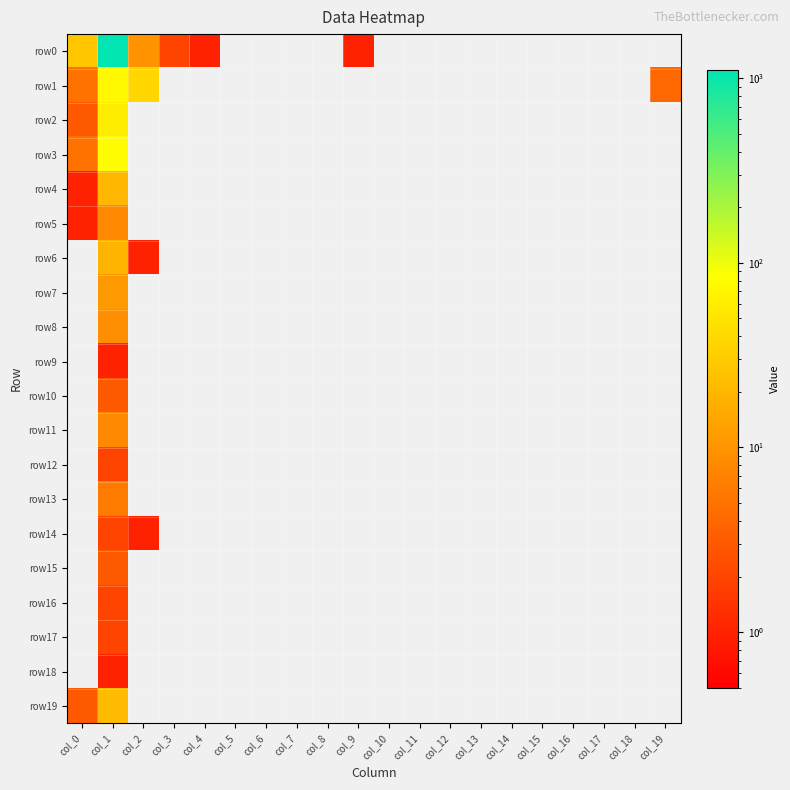

Which series has the widest spread of values?

row0